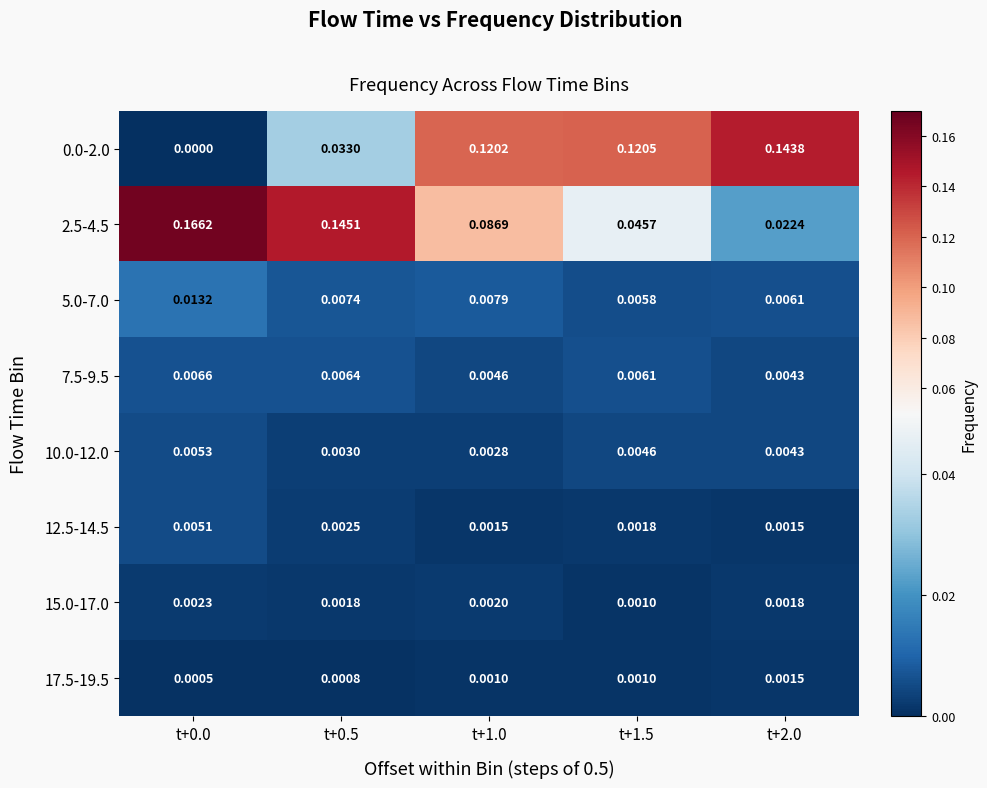

At which category is the sum across all series the highest?

t+1.0